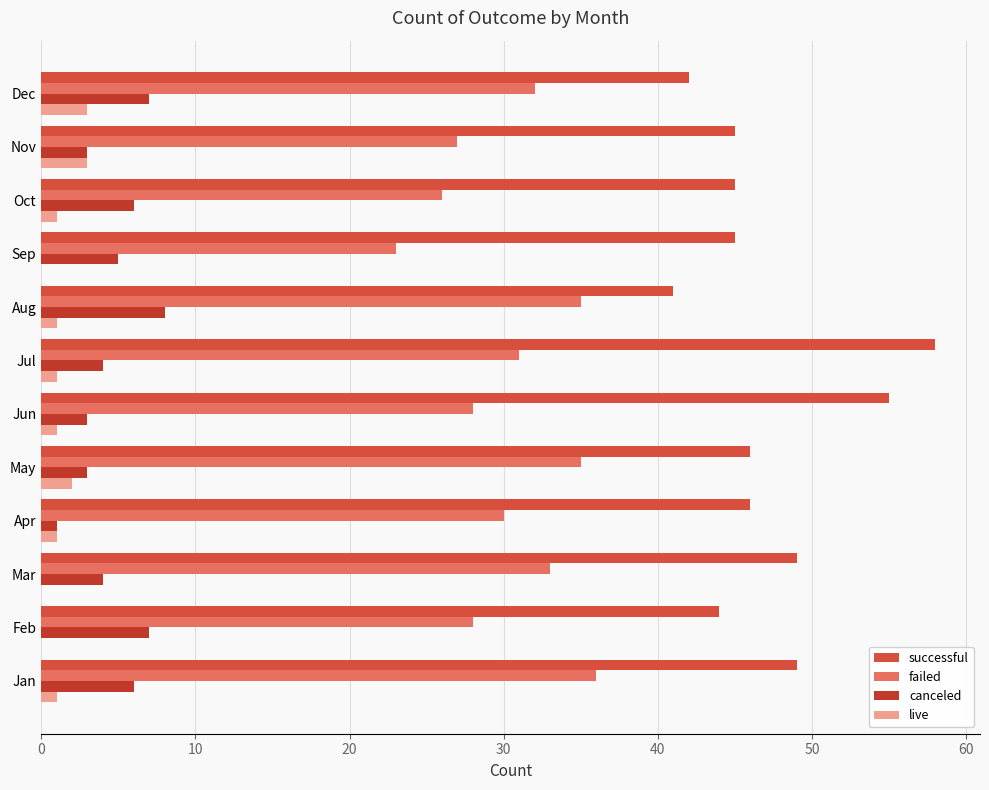

At which category is the sum across all series the highest?

Jul